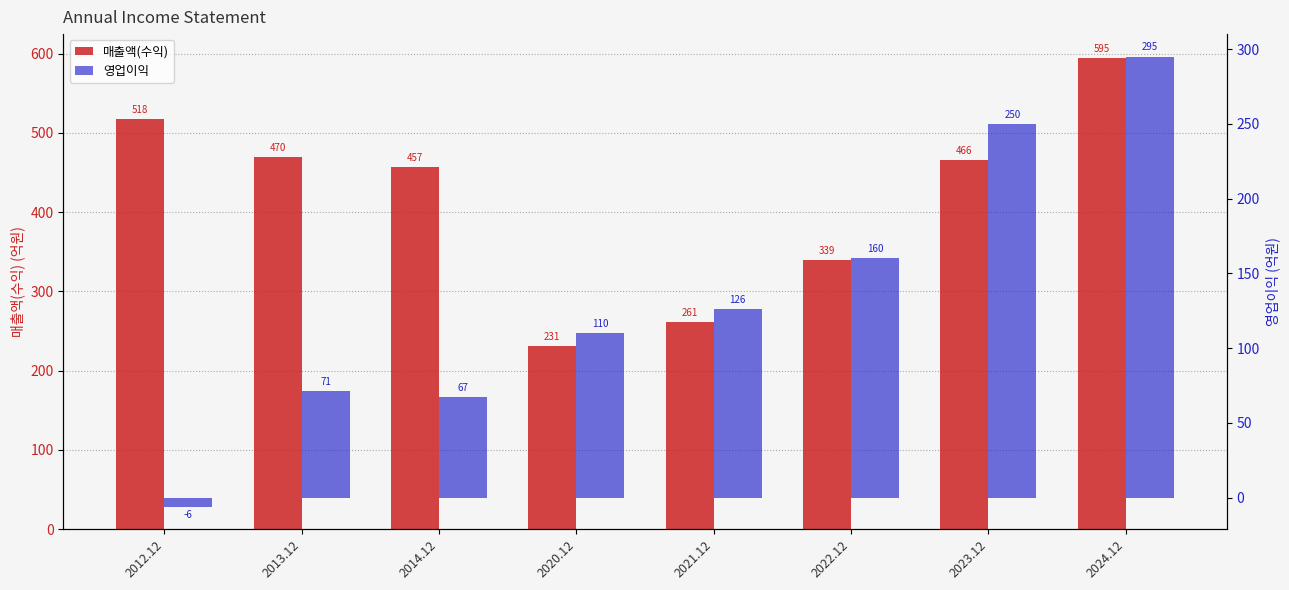

What is the total value across all series at 2024.12?

890